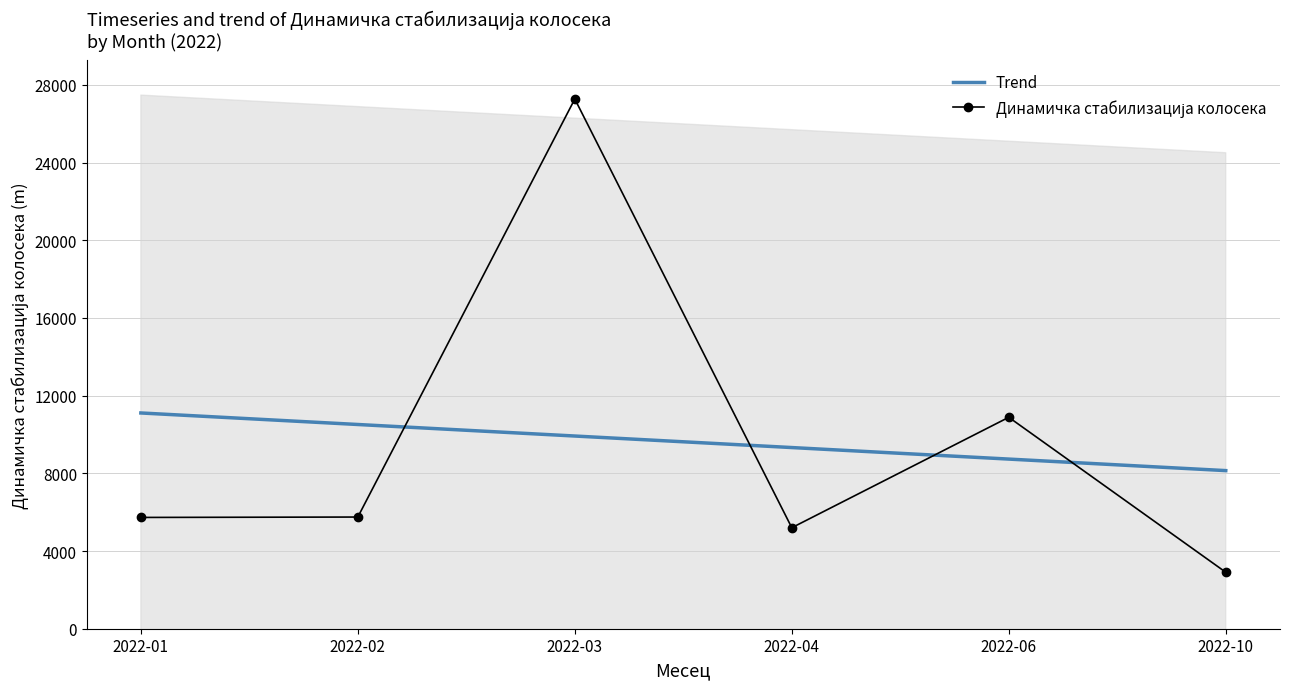

What is the spread (max minus min) of values at 2022-10?

5232.7